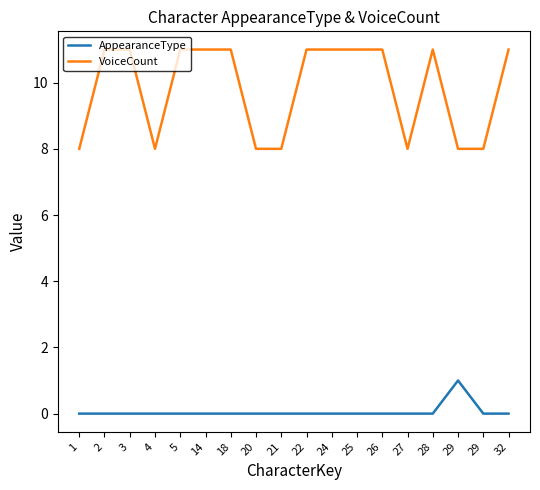

What is the spread (max minus min) of values at 29?

7